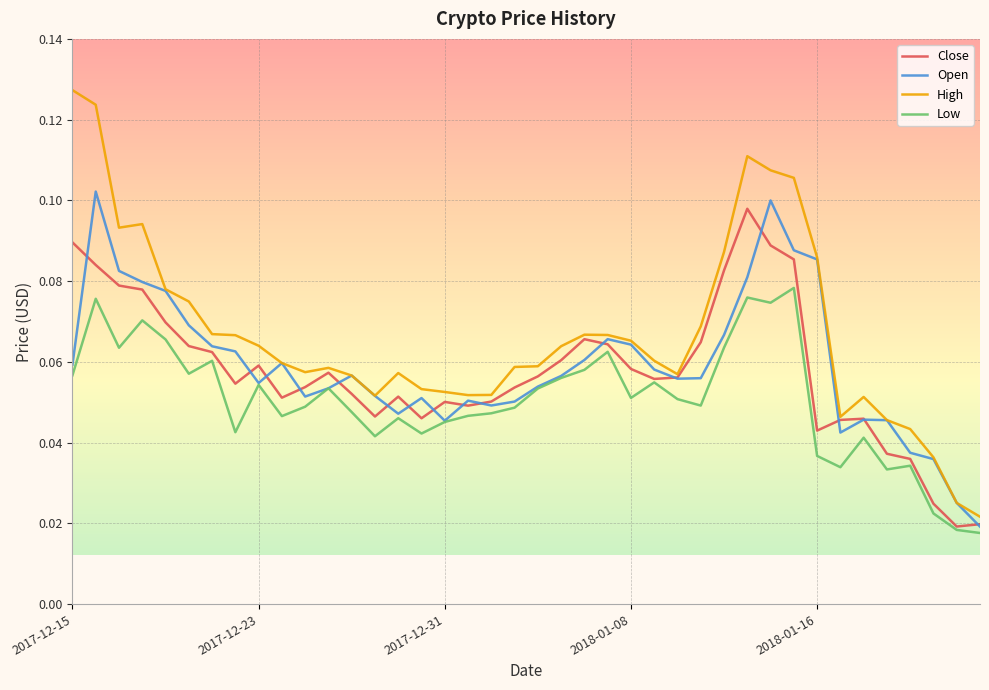

Which series has the largest total across all categories?

High